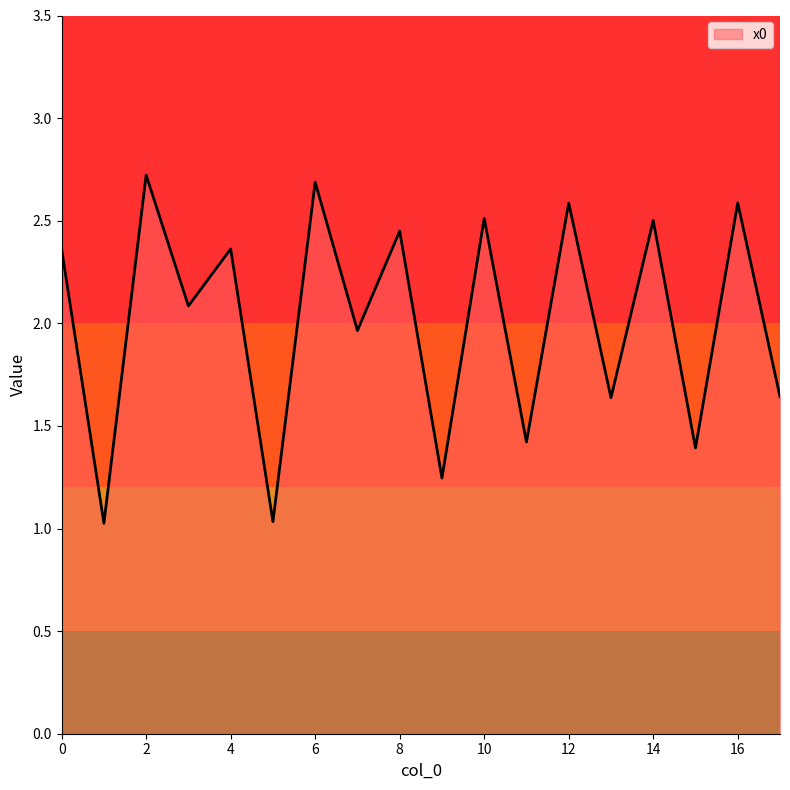

What is the difference between the maximum and minimum values?

1.7